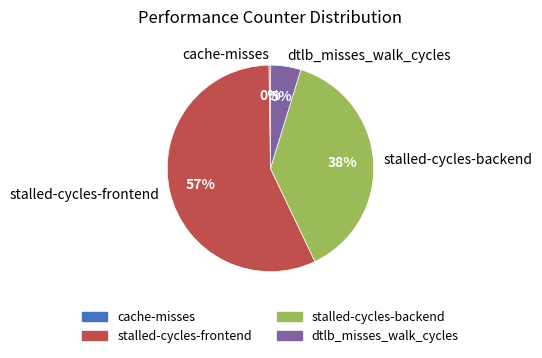

Rank the categories by value from lowest to highest.

cache-misses, dtlb_misses_walk_cycles, stalled-cycles-backend, stalled-cycles-frontend